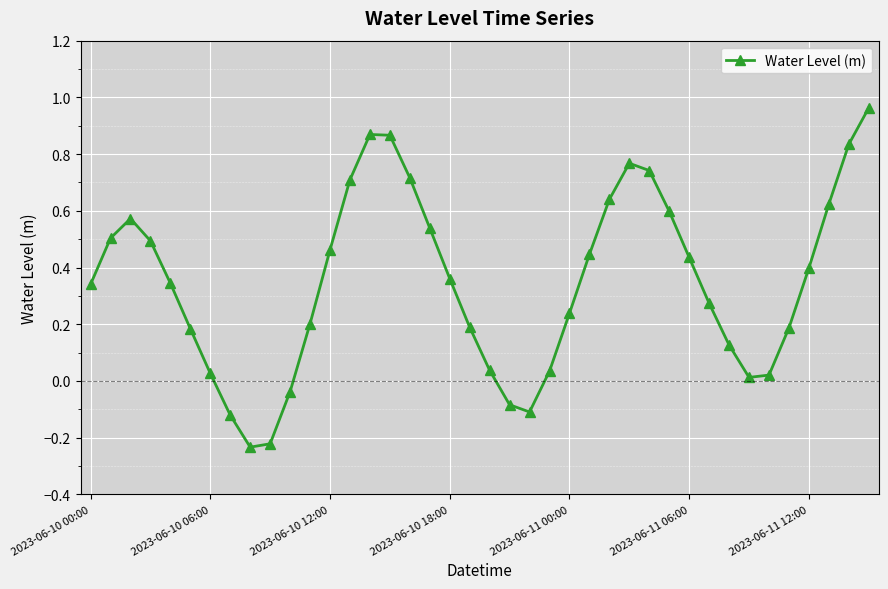

What is the difference between the second highest and second lowest values?

1.1